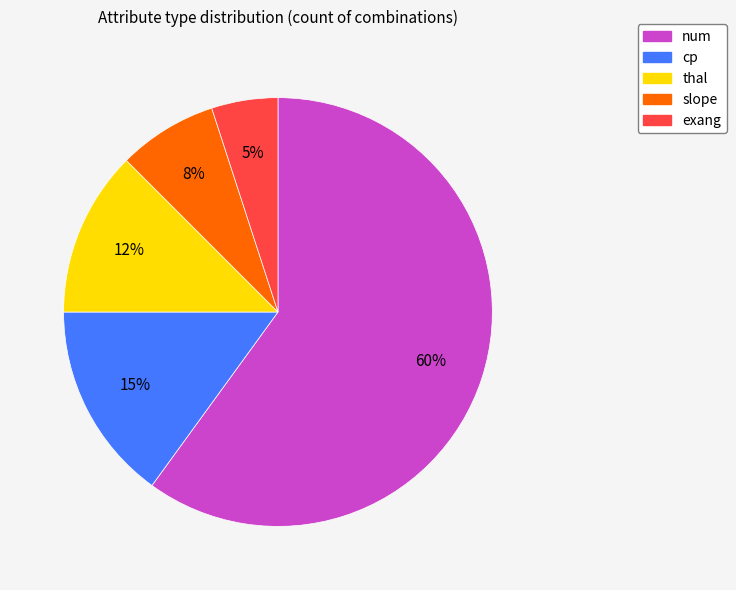

To the nearest percent, what is the combined percentage of num and thal?

72%